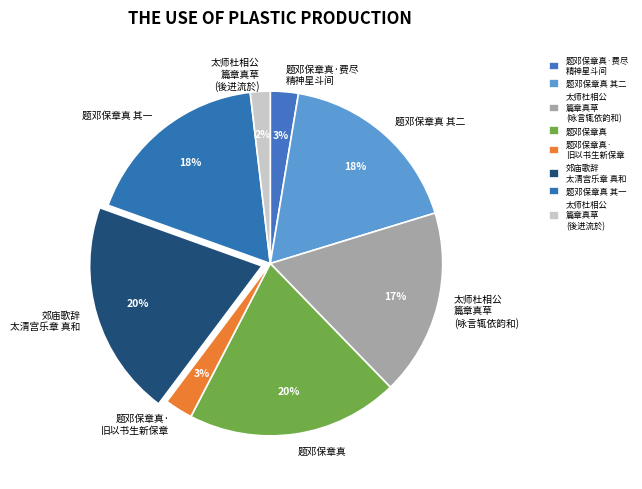

To the nearest percent, what is the difference between the largest and smallest slice percentages?

18%